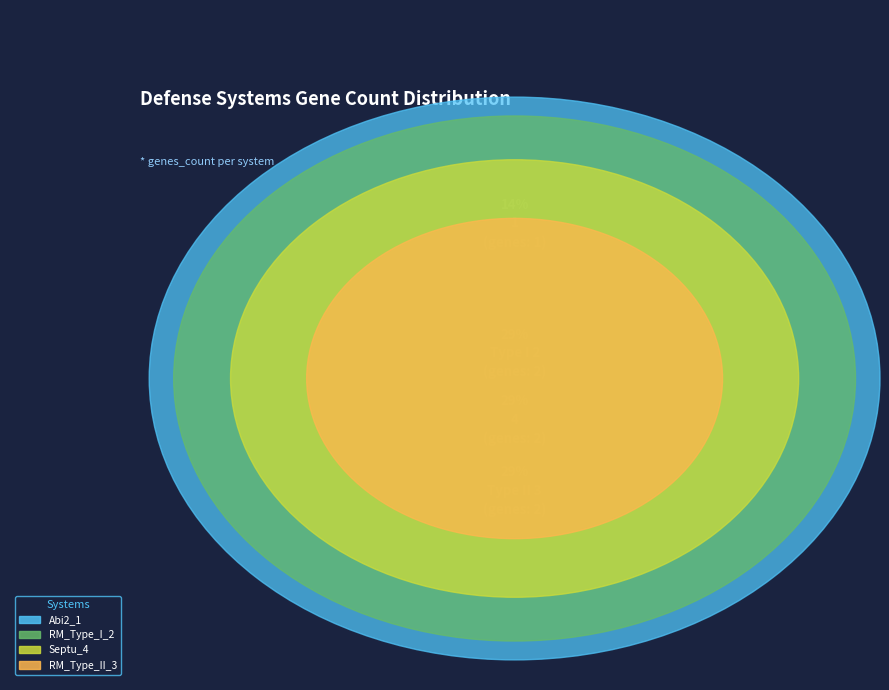

How many slices are in this pie chart?

4